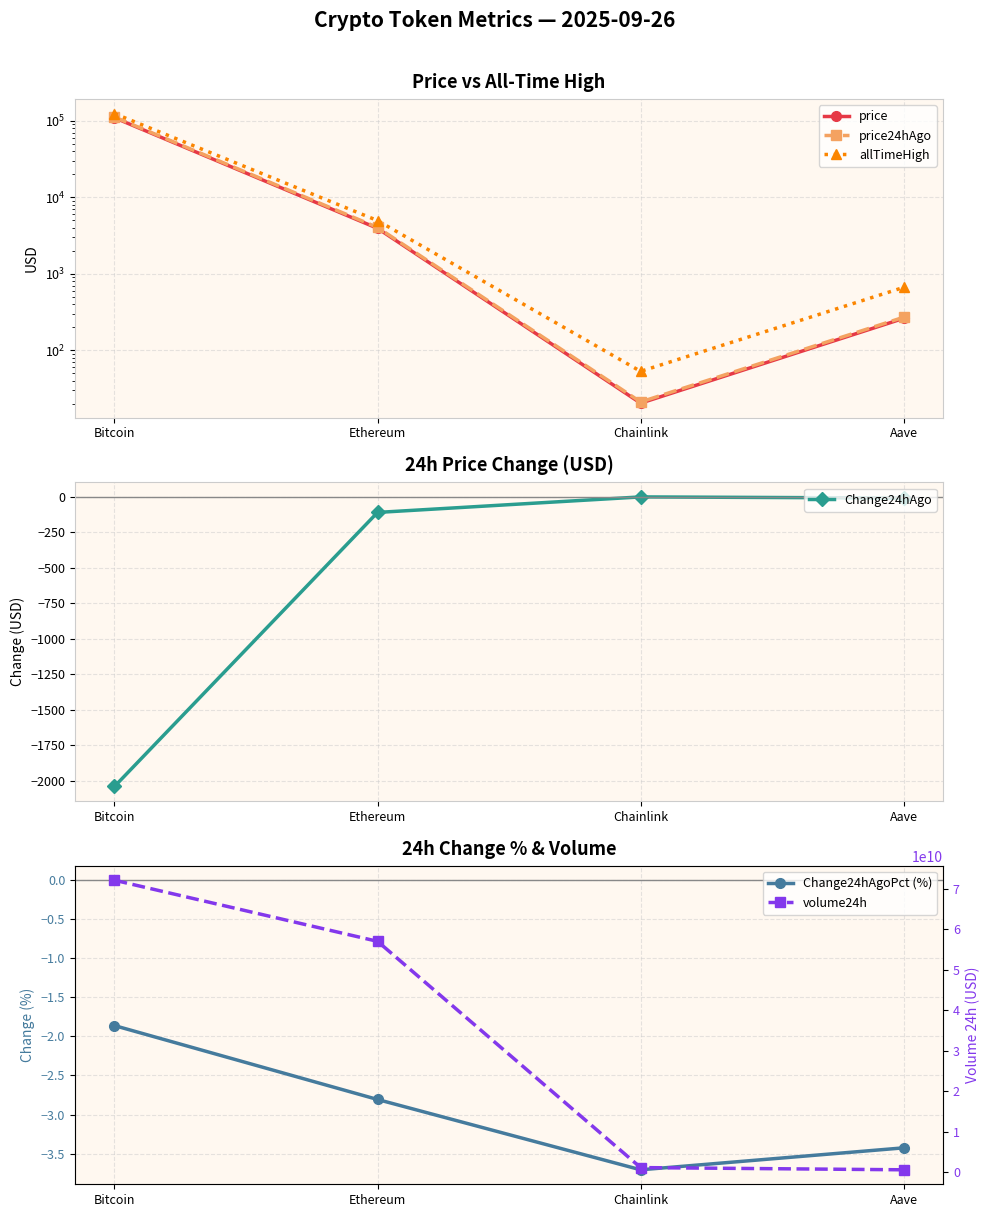

List the labels in order of price24hAgo value, smallest first.

Chainlink, Aave, Ethereum, Bitcoin